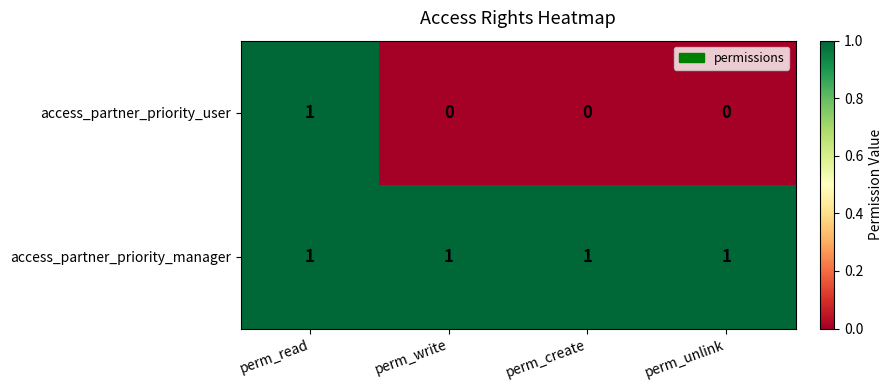

True or false: access_partner_priority_user has a value of 1 at perm_read.

True